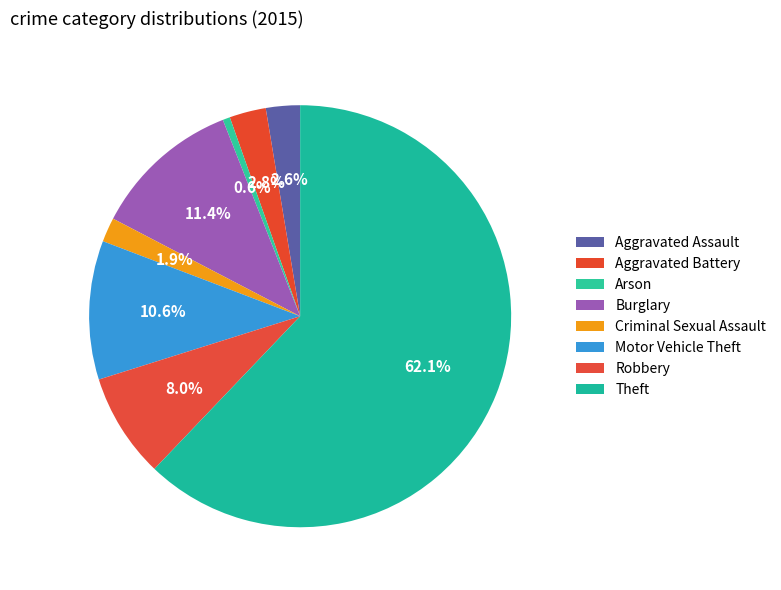

Which slice is the largest?

Theft